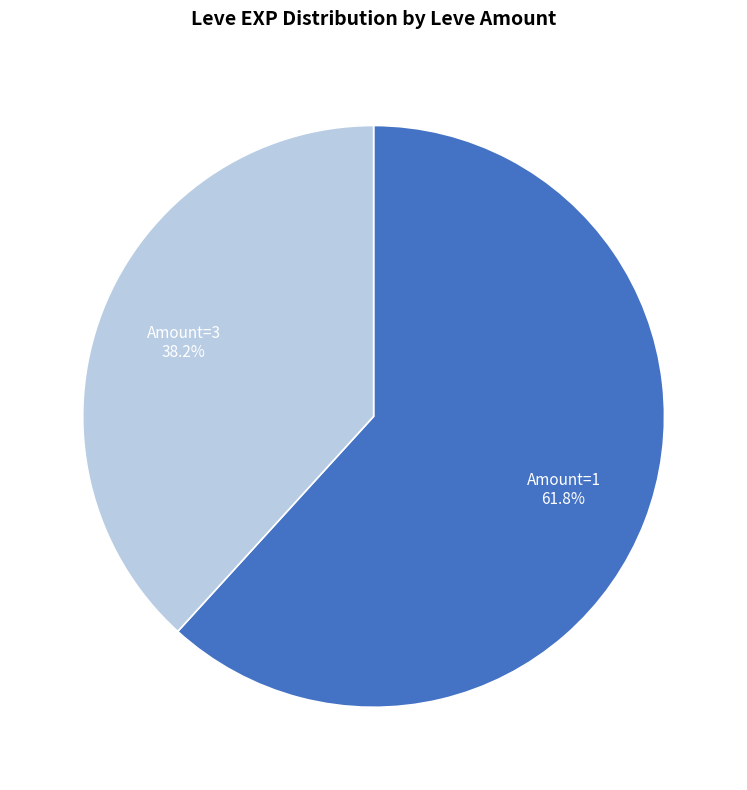

Is there any slice that represents more than half of the pie?

Yes